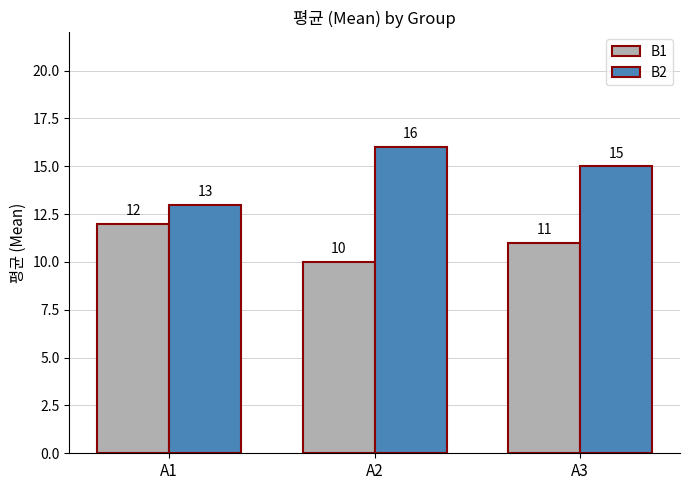

Which series has the largest total across all categories?

B2